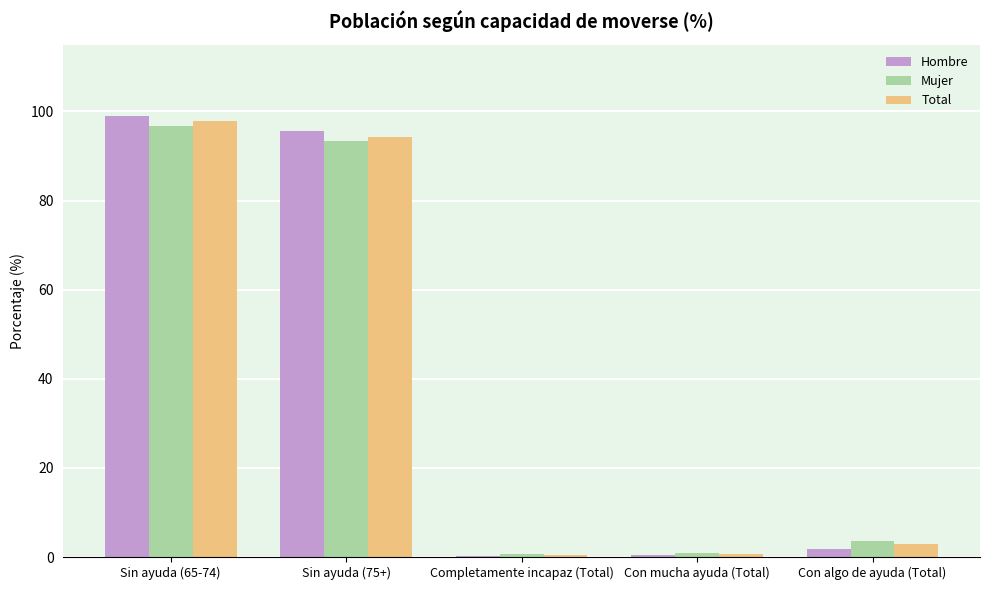

The Total series shows 2.8 at Con algo de ayuda (Total). True or false?

True